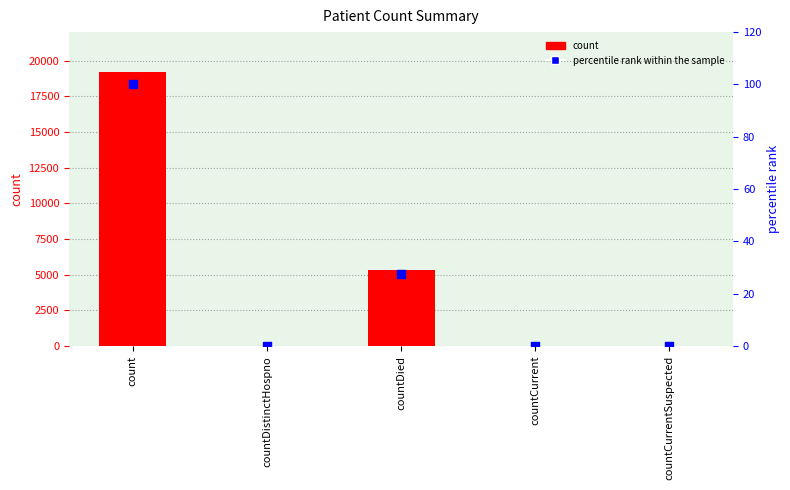

At how many categories does at least one series exceed 1418?

2